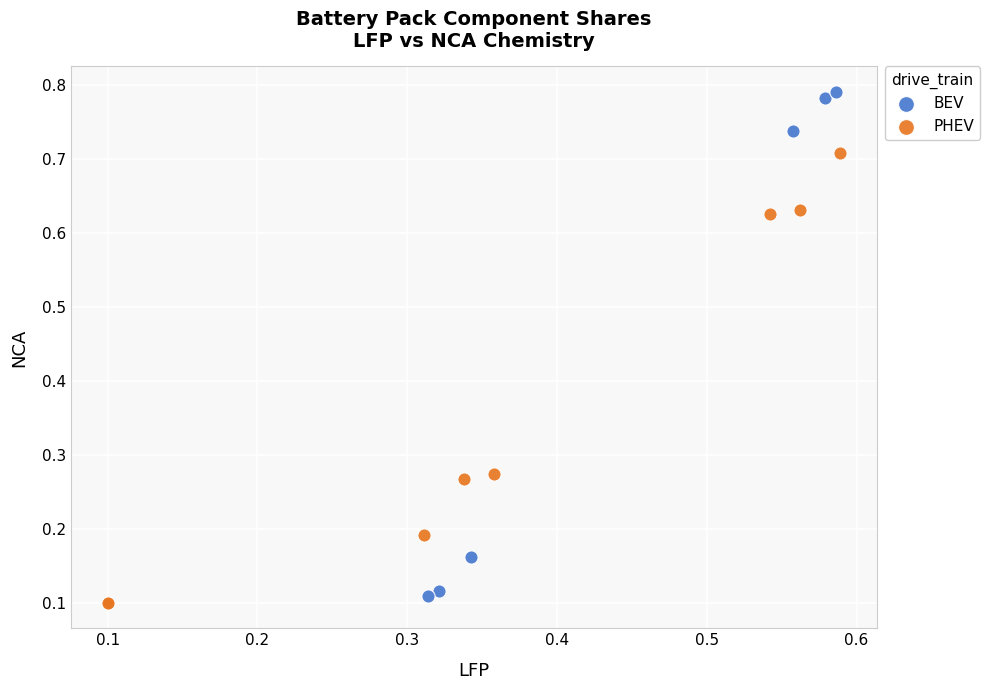

Which series contains the highest Y value?

BEV